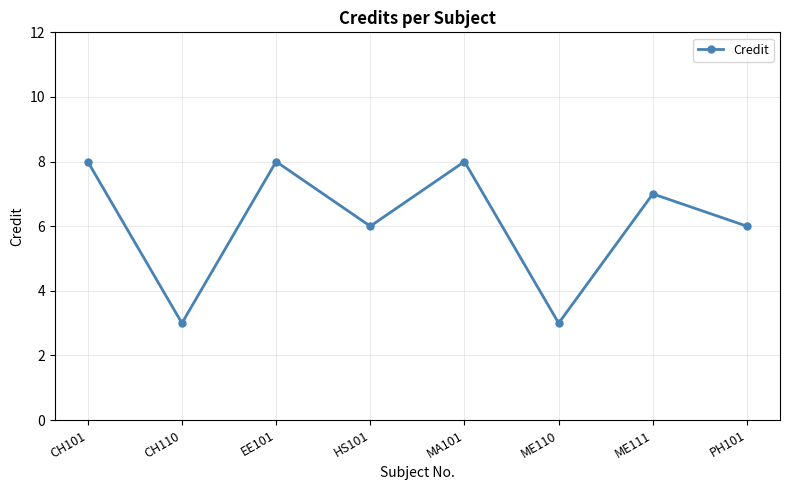

How many distinct data groups are displayed?

1